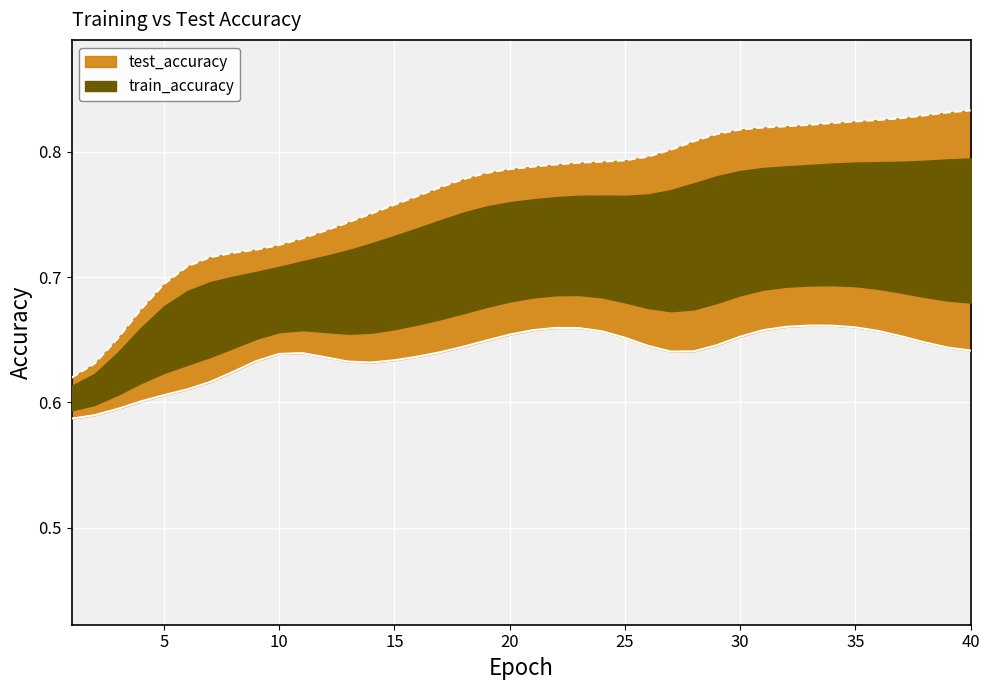

What is the sum of the test_accuracy values at 29 and 7?

1.2